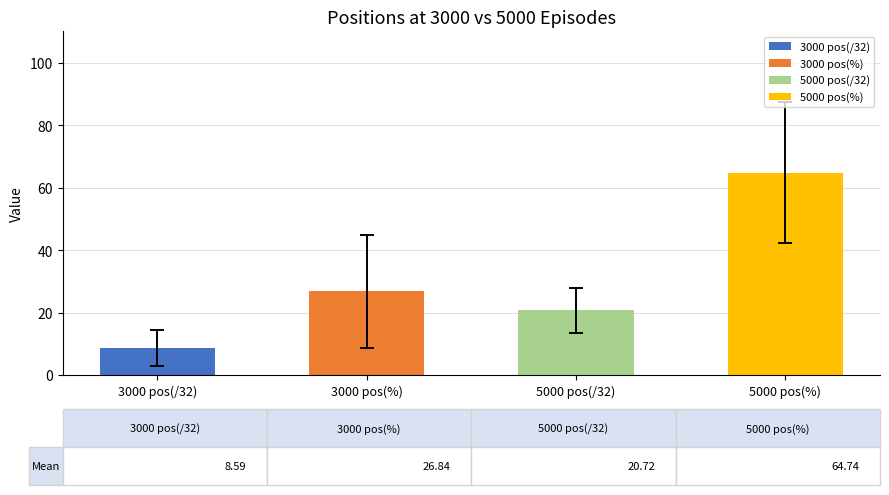

What are all the series names shown in the legend?

3000 pos(/32), 3000 pos(%), 5000 pos(/32), 5000 pos(%)